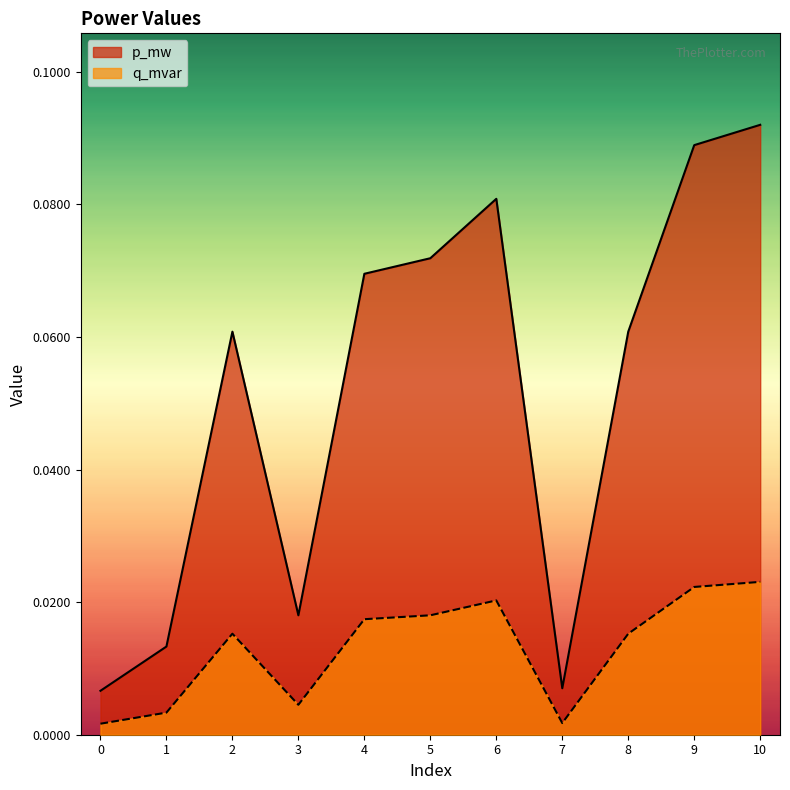

What is the sum of all p_mw values?

0.6